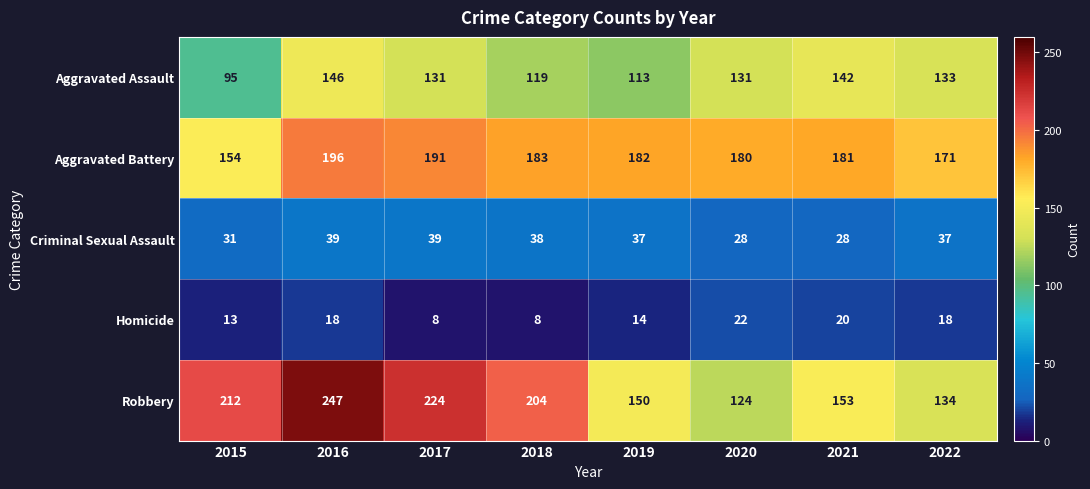

What is the approximate value of Aggravated Battery at 2017?

191